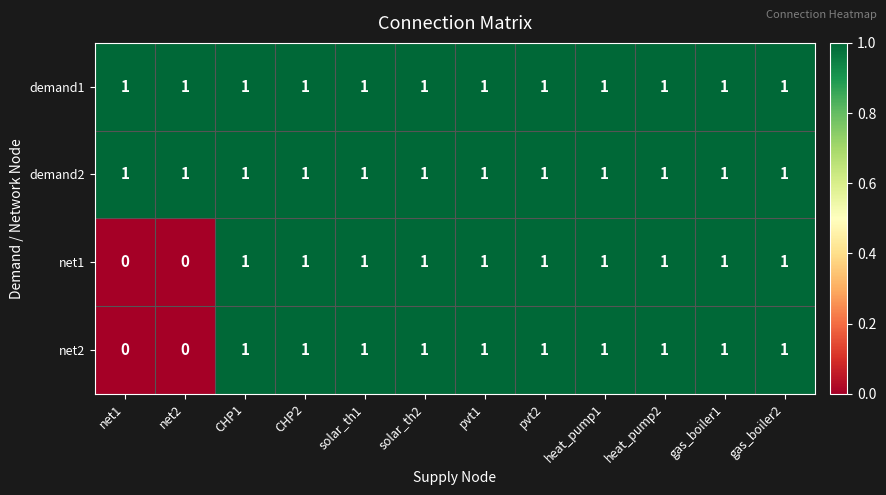

What is the sum of all net2 values?

10